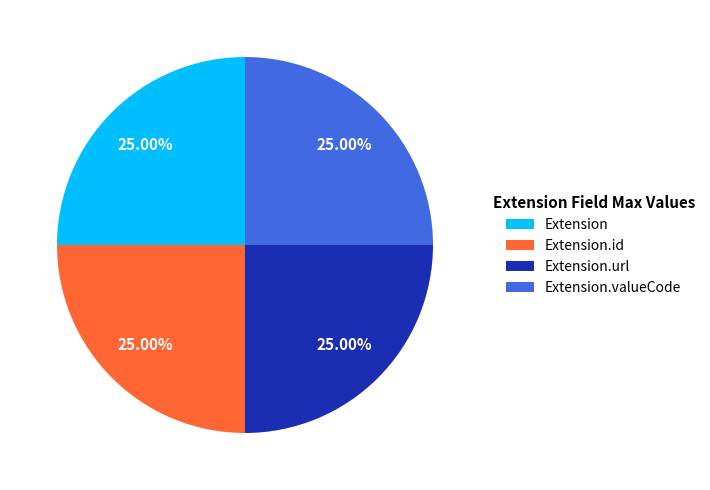

To the nearest percent, what is the difference between the largest and smallest slice percentages?

0%